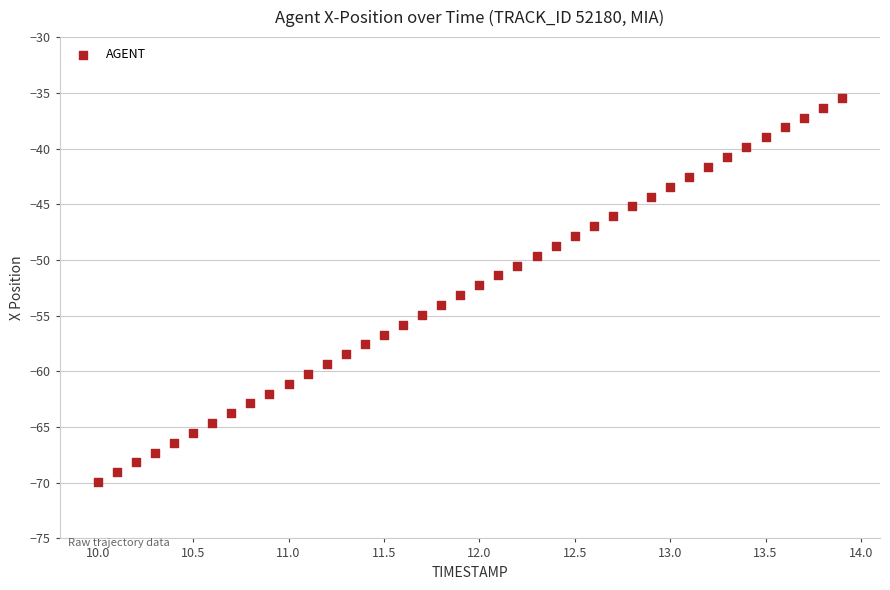

What is the range of X values (max minus min)?

3.9